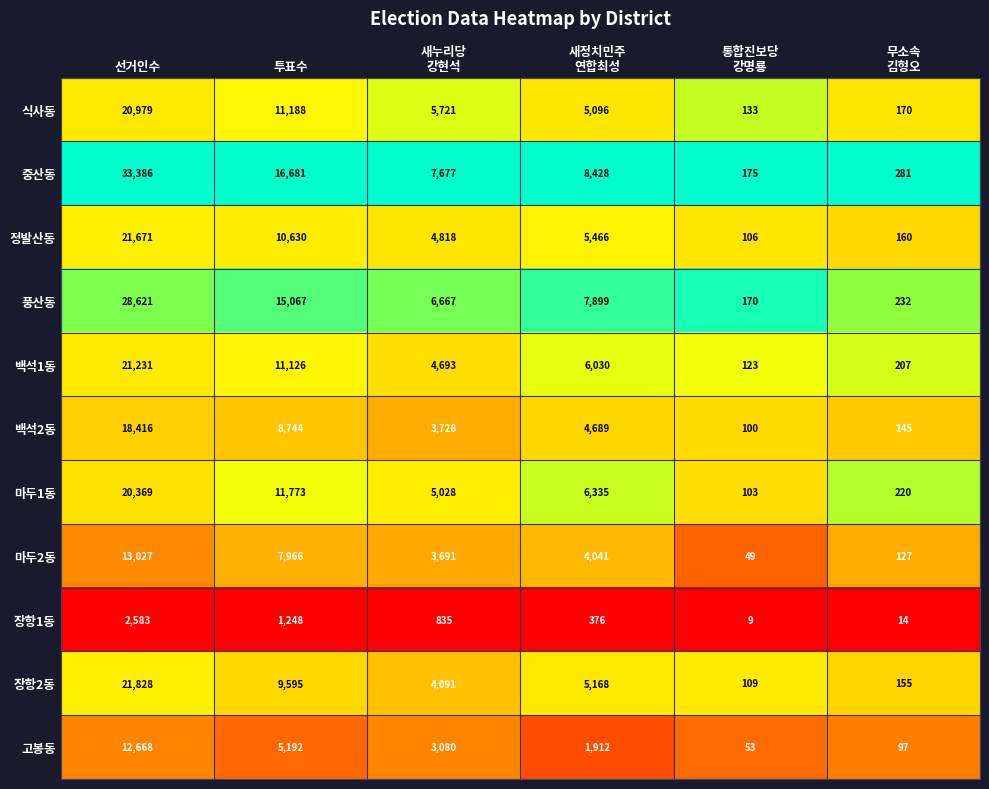

What is the difference between the maximum and minimum values in the 백석2동 series?

18316